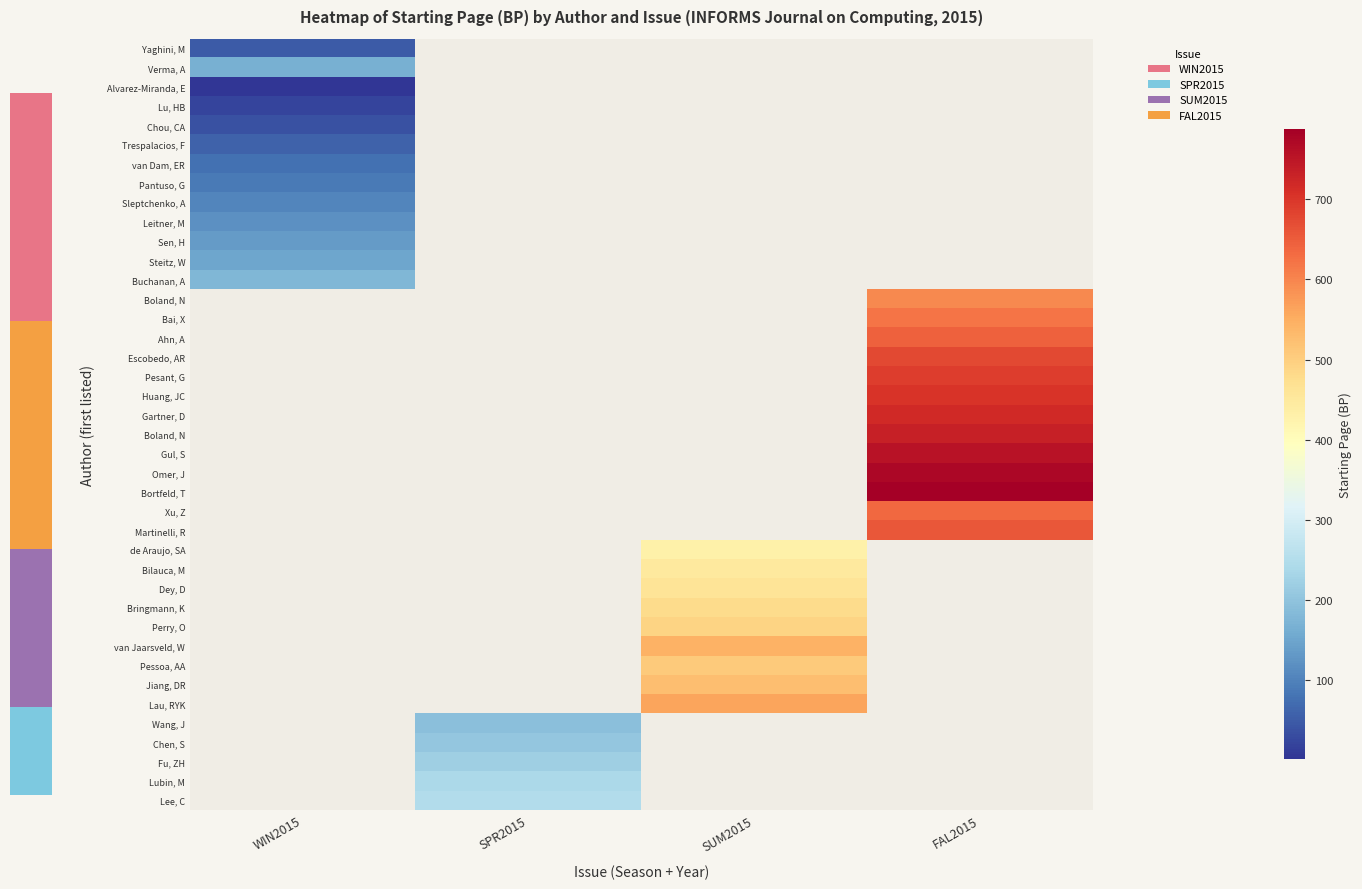

What is the smallest value displayed?

1.0